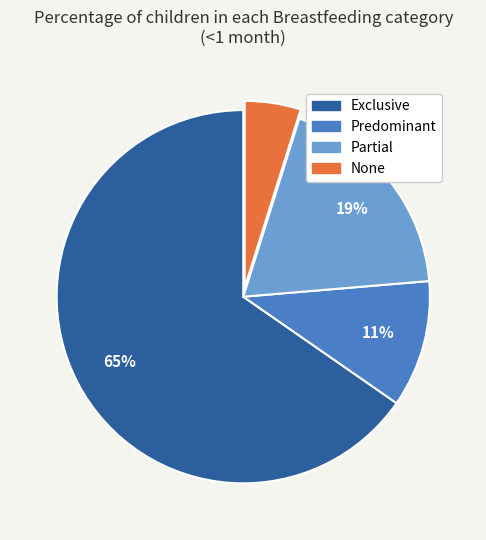

To the nearest percent, what is the difference between the largest and smallest slice percentages?

60%